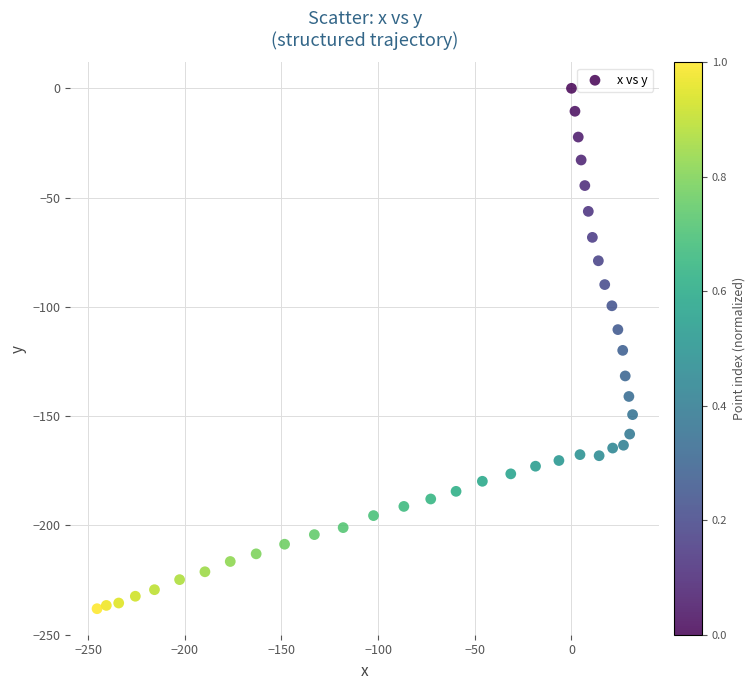

What is the range of X values (max minus min)?

277.0